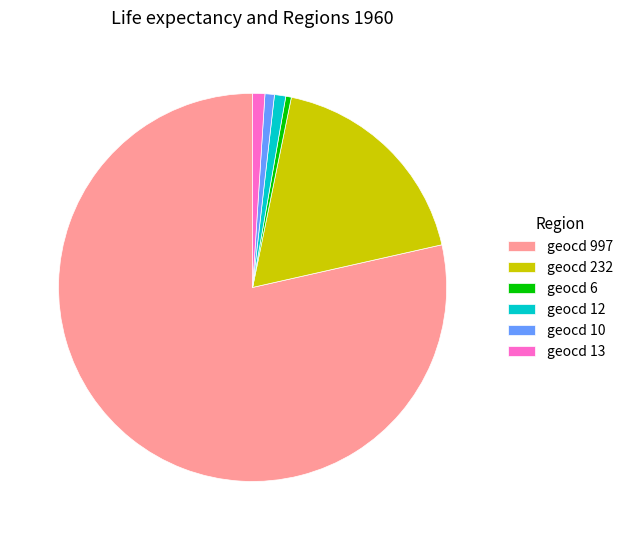

Approximately how many times larger is the value at geocd 12 compared to geocd 10?

1.2